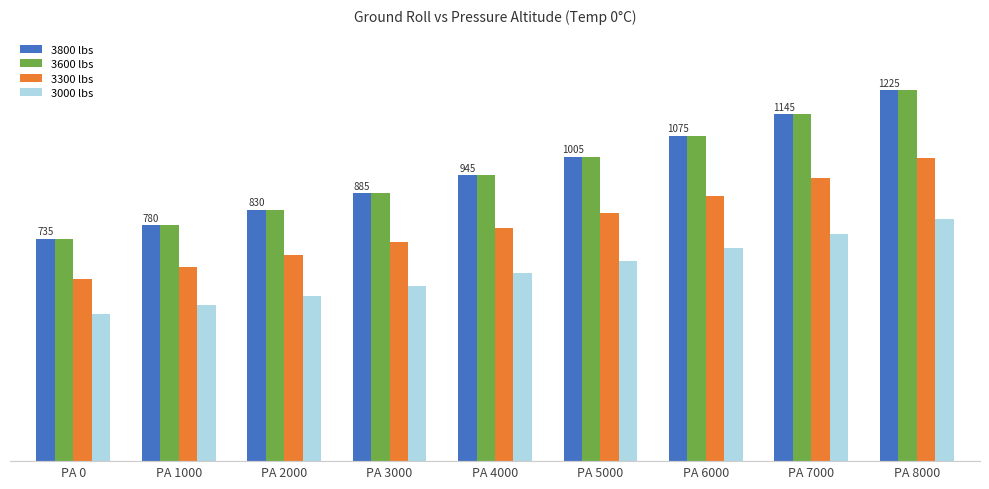

What are all the series names shown in the legend?

3800 lbs, 3600 lbs, 3300 lbs, 3000 lbs